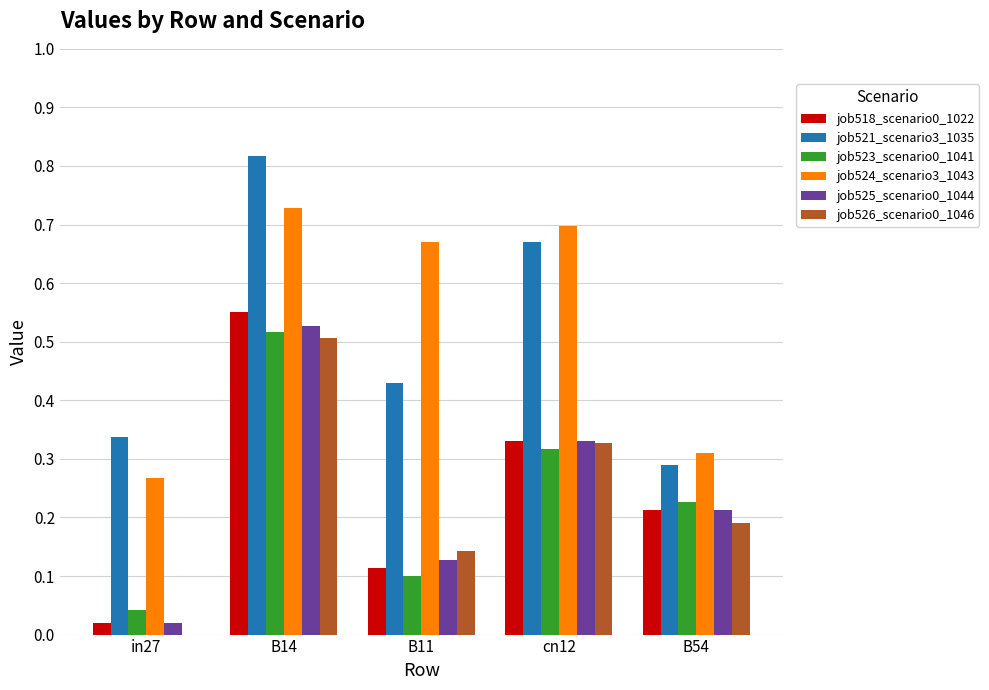

What is the sum of all job523_scenario0_1041 values?

1.2